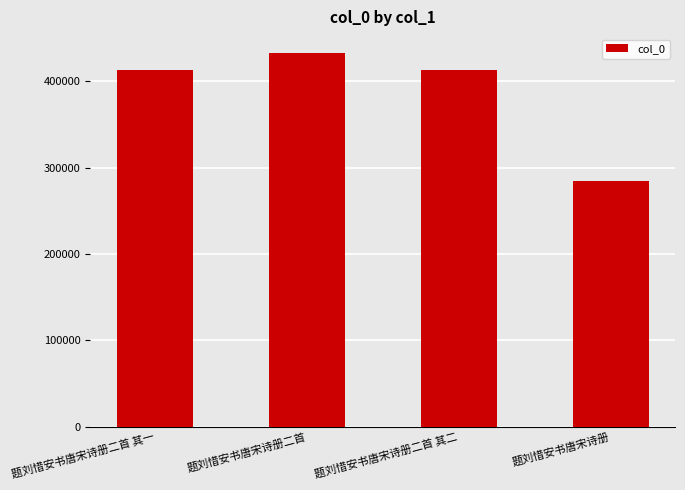

Which has a higher value, 题刘惜安书唐宋诗册二首 其一 or 题刘惜安书唐宋诗册二首?

题刘惜安书唐宋诗册二首